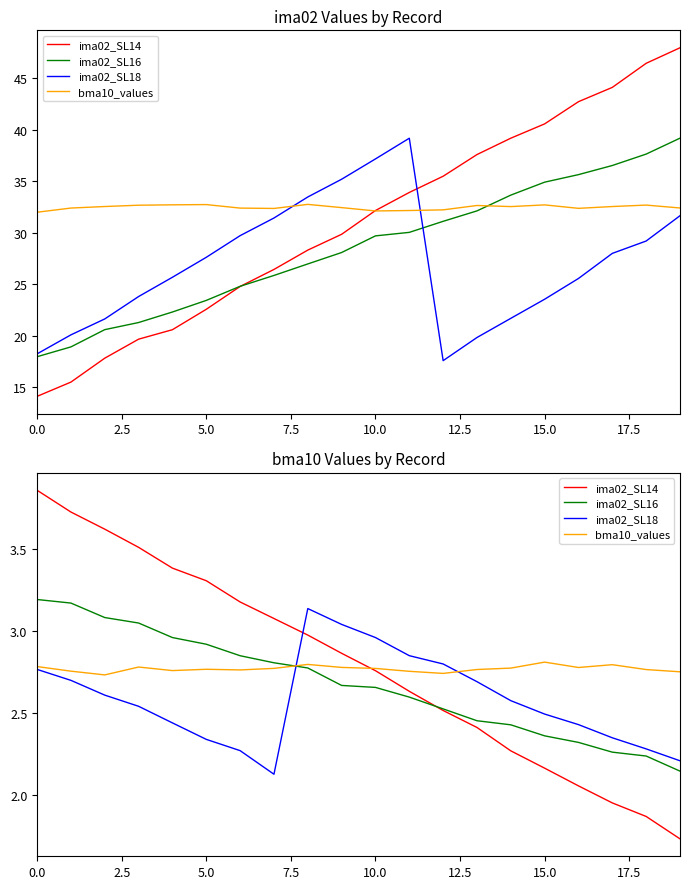

Which series changed the most between 0.0 and 14?

ima02_SL14